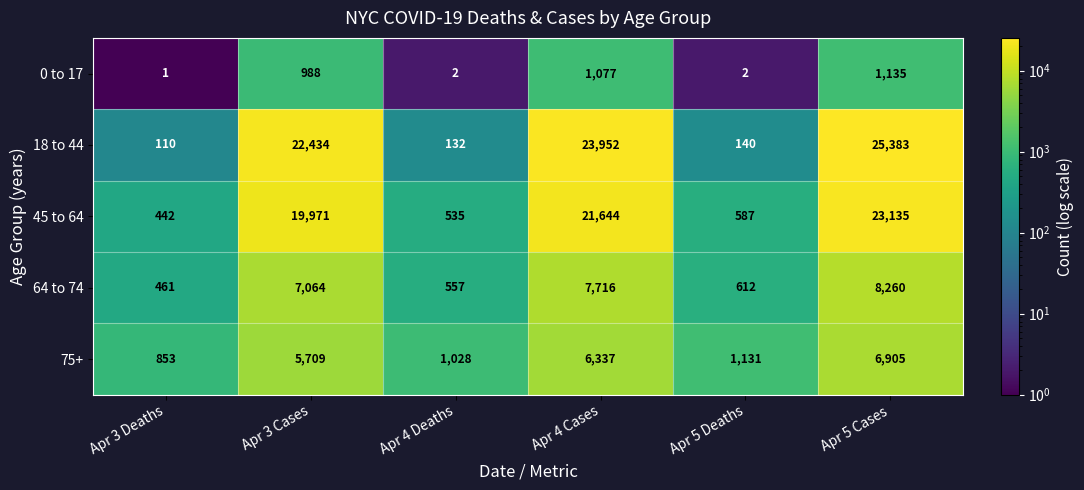

What is the highest value of the 18 to 44 series?

25383